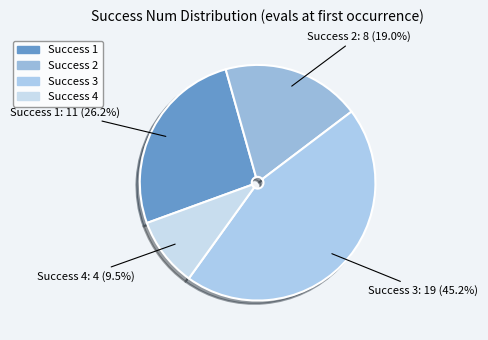

Does any single category account for the majority?

No